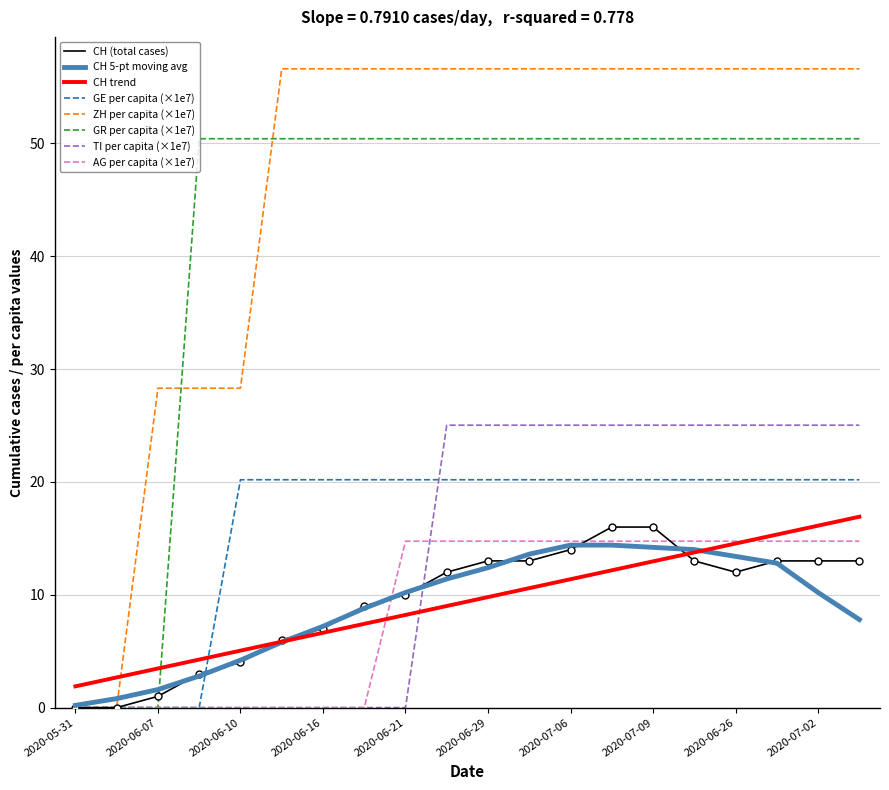

What is the maximum value for CH (total cases)?

16.0